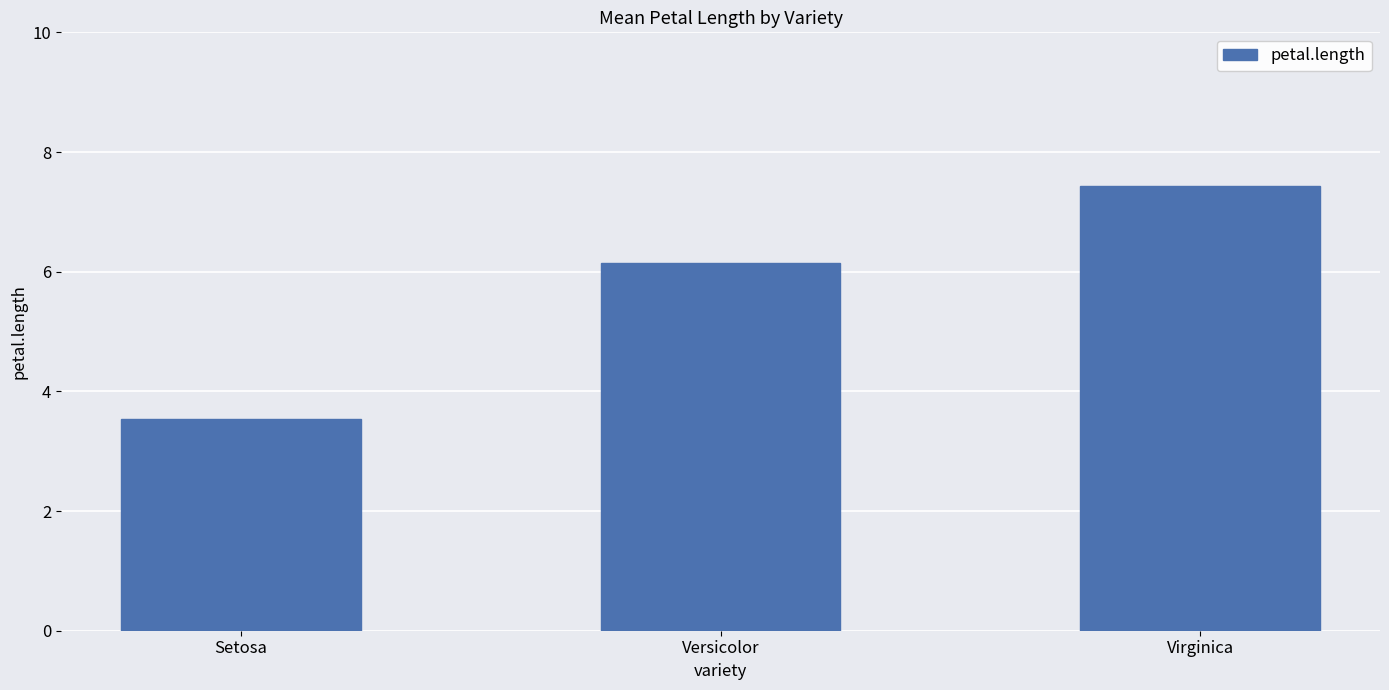

Does the chart contain stacked bars?

No